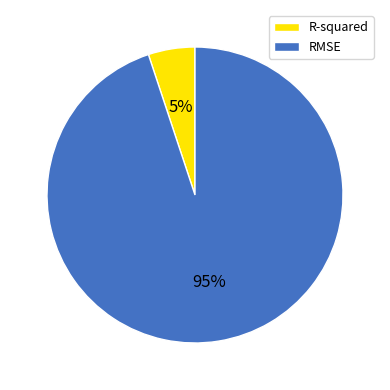

To the nearest percent, what portion does RMSE represent?

95%